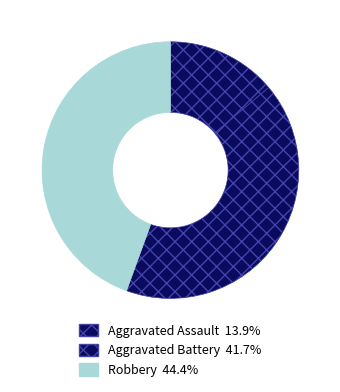

Which has a higher value, Aggravated Battery or Robbery?

Robbery